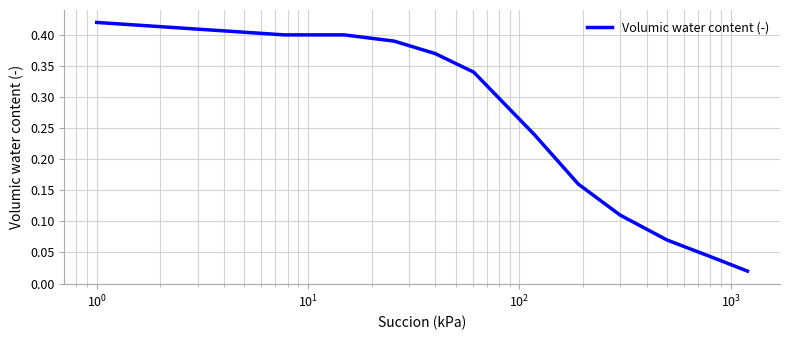

Does the chart display data point markers on the line(s)?

No